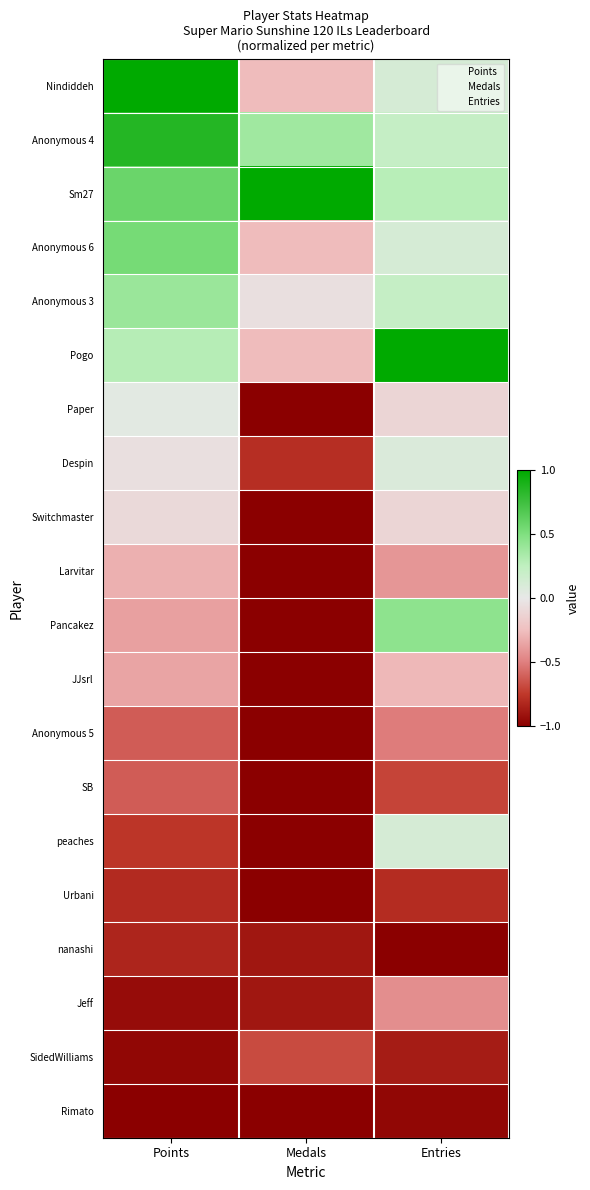

Reading right to left, extract all data points from this chart.

Nindiddeh: Entries=0.1	Medals=-0.3	Points=1.0
Anonymous 4: Entries=0.2	Medals=0.4	Points=0.9
Sm27: Entries=0.3	Medals=1.0	Points=0.6
Anonymous 6: Entries=0.1	Medals=-0.3	Points=0.5
Anonymous 3: Entries=0.2	Medals=-0.1	Points=0.4
Pogo: Entries=1.0	Medals=-0.3	Points=0.3
Paper: Entries=-0.1	Medals=-1.0	Points=0.0
Despin: Entries=0.1	Medals=-0.8	Points=-0.1
Switchmaster: Entries=-0.1	Medals=-1.0	Points=-0.1
Larvitar: Entries=-0.4	Medals=-1.0	Points=-0.3
Pancakez: Entries=0.4	Medals=-1.0	Points=-0.4
JJsrl: Entries=-0.3	Medals=-1.0	Points=-0.4
Anonymous 5: Entries=-0.5	Medals=-1.0	Points=-0.6
SB: Entries=-0.7	Medals=-1.0	Points=-0.6
peaches: Entries=0.1	Medals=-1.0	Points=-0.8
Urbani: Entries=-0.8	Medals=-1.0	Points=-0.8
nanashi: Entries=-1.0	Medals=-0.9	Points=-0.8
Jeff: Entries=-0.4	Medals=-0.9	Points=-0.9
SidedWilliams: Entries=-0.9	Medals=-0.7	Points=-1.0
Rimato: Entries=-1.0	Medals=-1.0	Points=-1.0